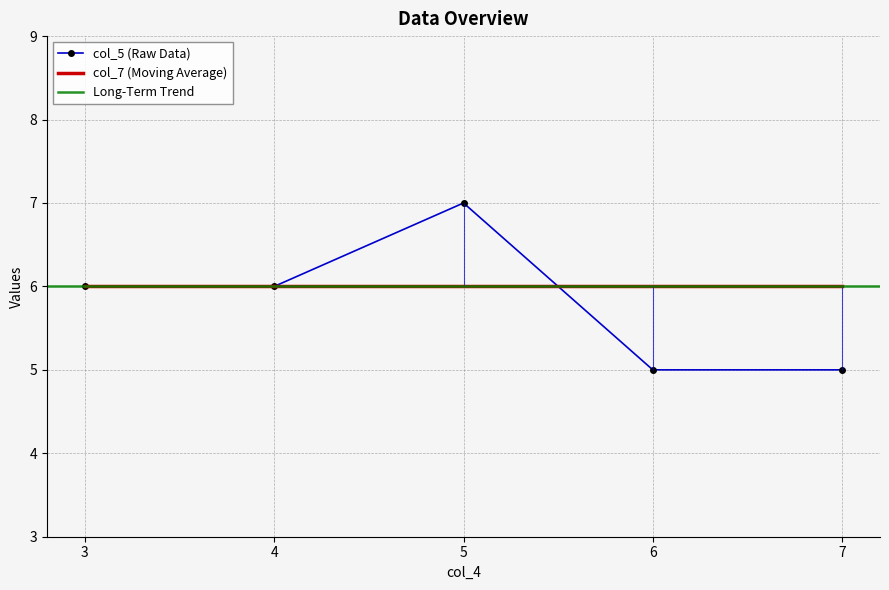

What is the value of the 4th point from the left?

5